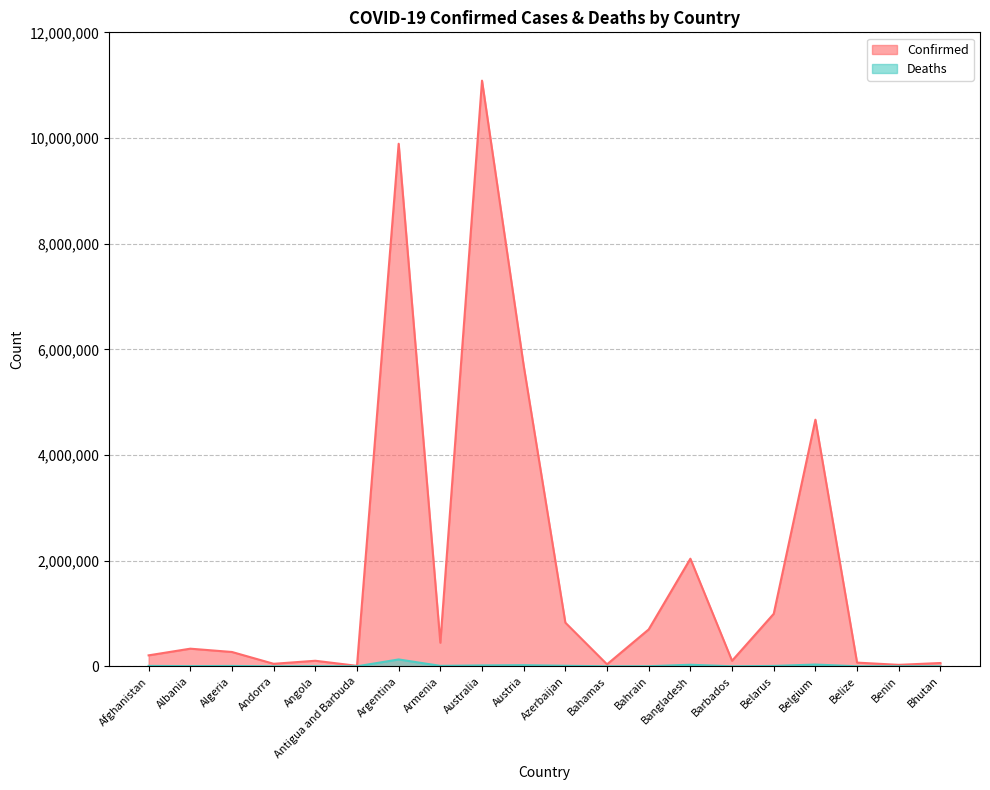

What are all the series names shown in the legend?

Confirmed, Deaths